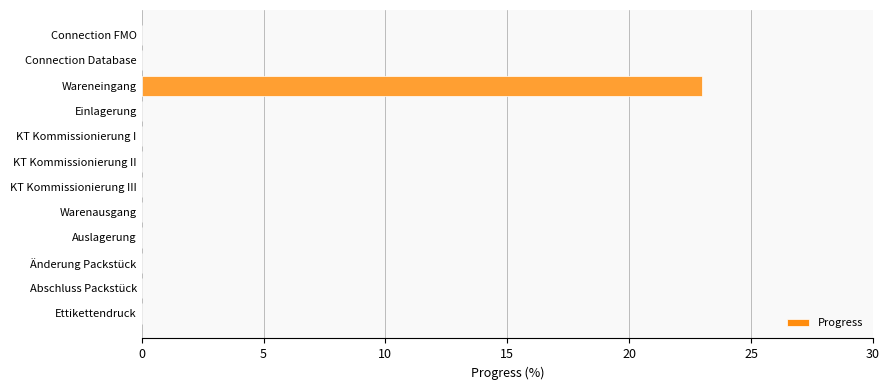

What is the greatest value displayed?

23